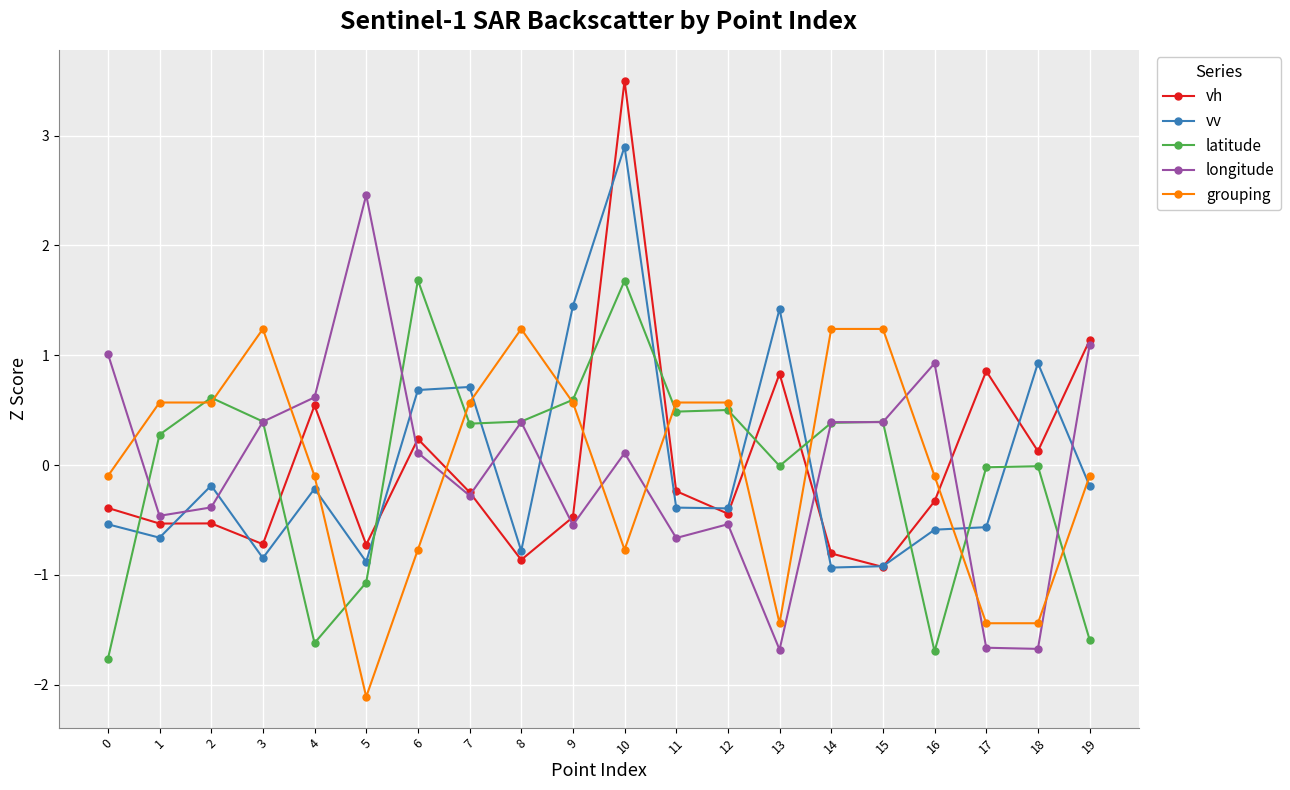

Is it true that vh equals -0.2 at 11?

True